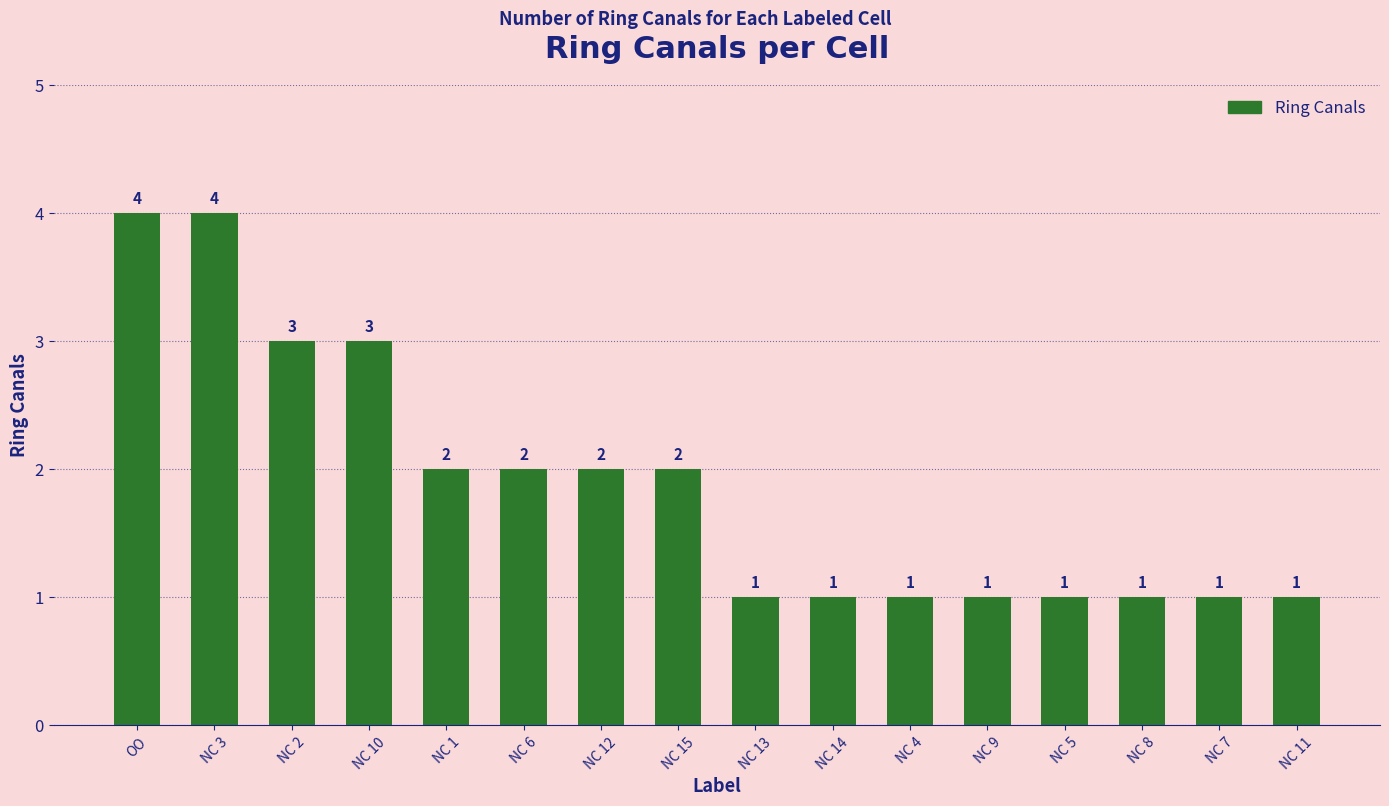

What is the value of the 1st bar from the left?

4